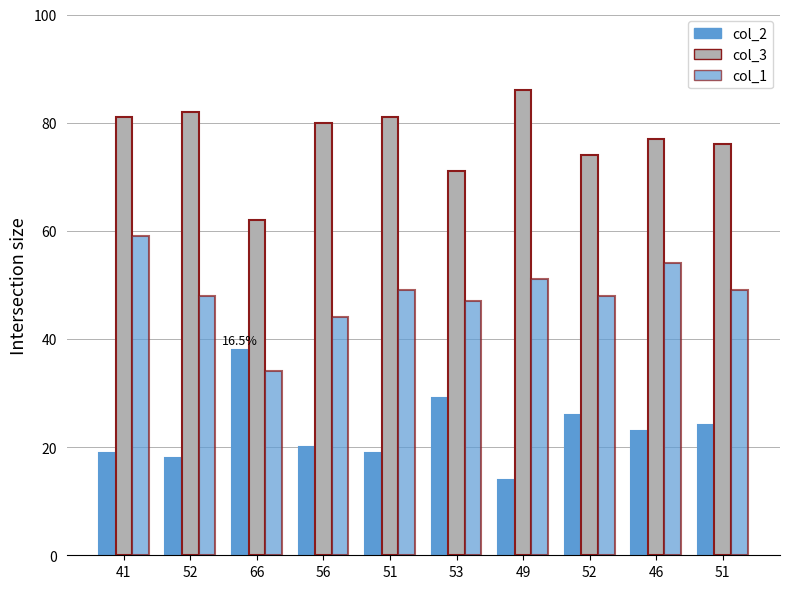

Count the number of categories in the chart.

10